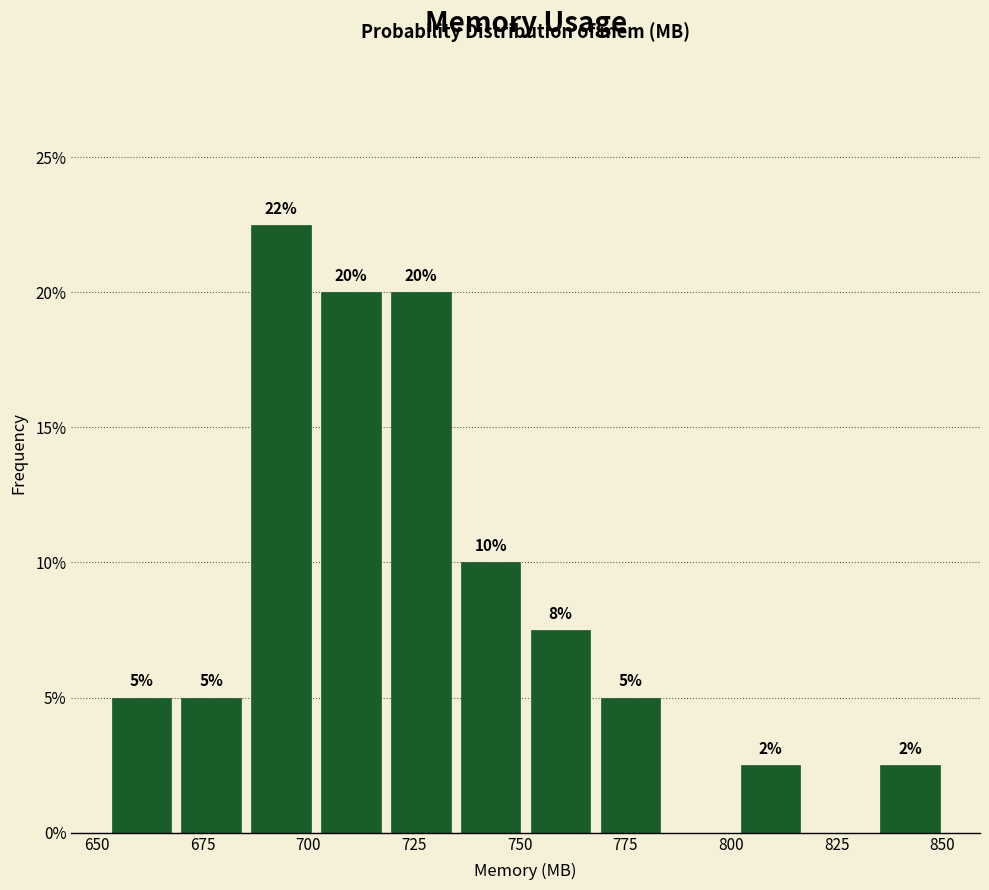

Read against the x-axis, roughly where is the centre of the tallest bar?

695